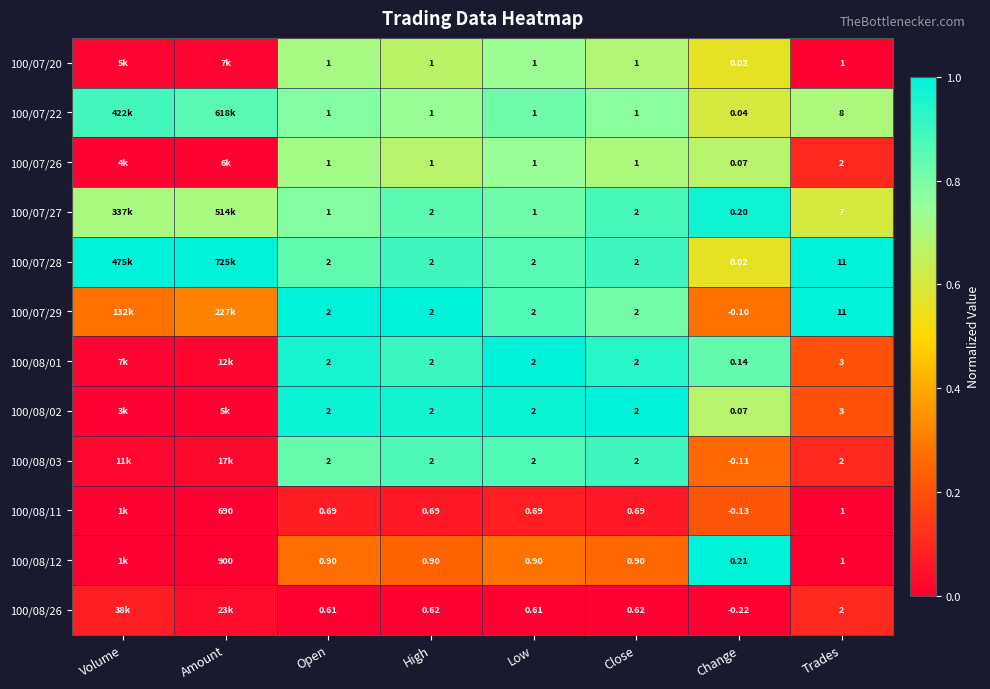

True or false: 100/08/11 has a value of 0.0 at High.

False